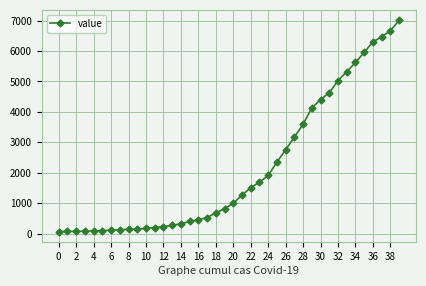

What is the difference between the second highest and second lowest values?

6597